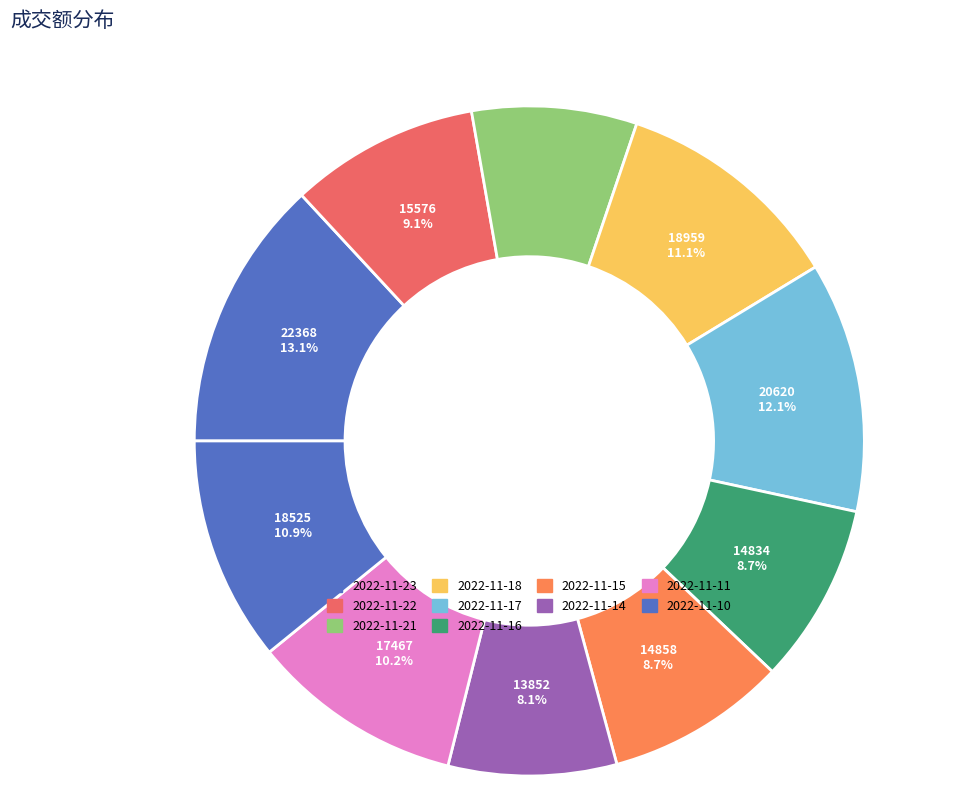

Between 2022-11-23 and 2022-11-21, which is larger?

2022-11-23